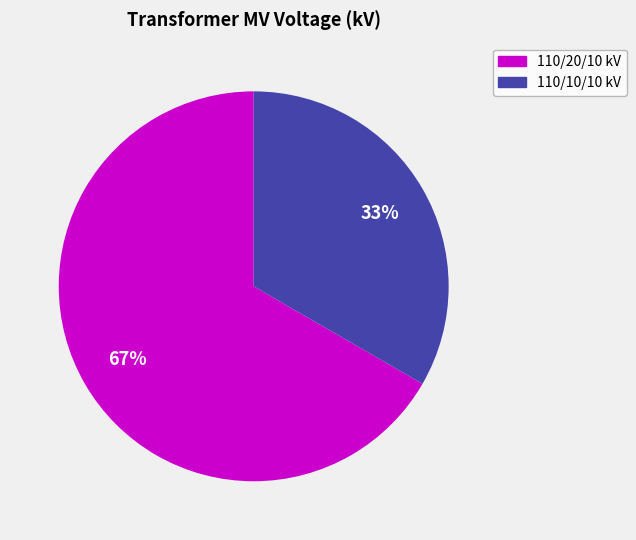

Is there any slice that represents more than half of the pie?

Yes